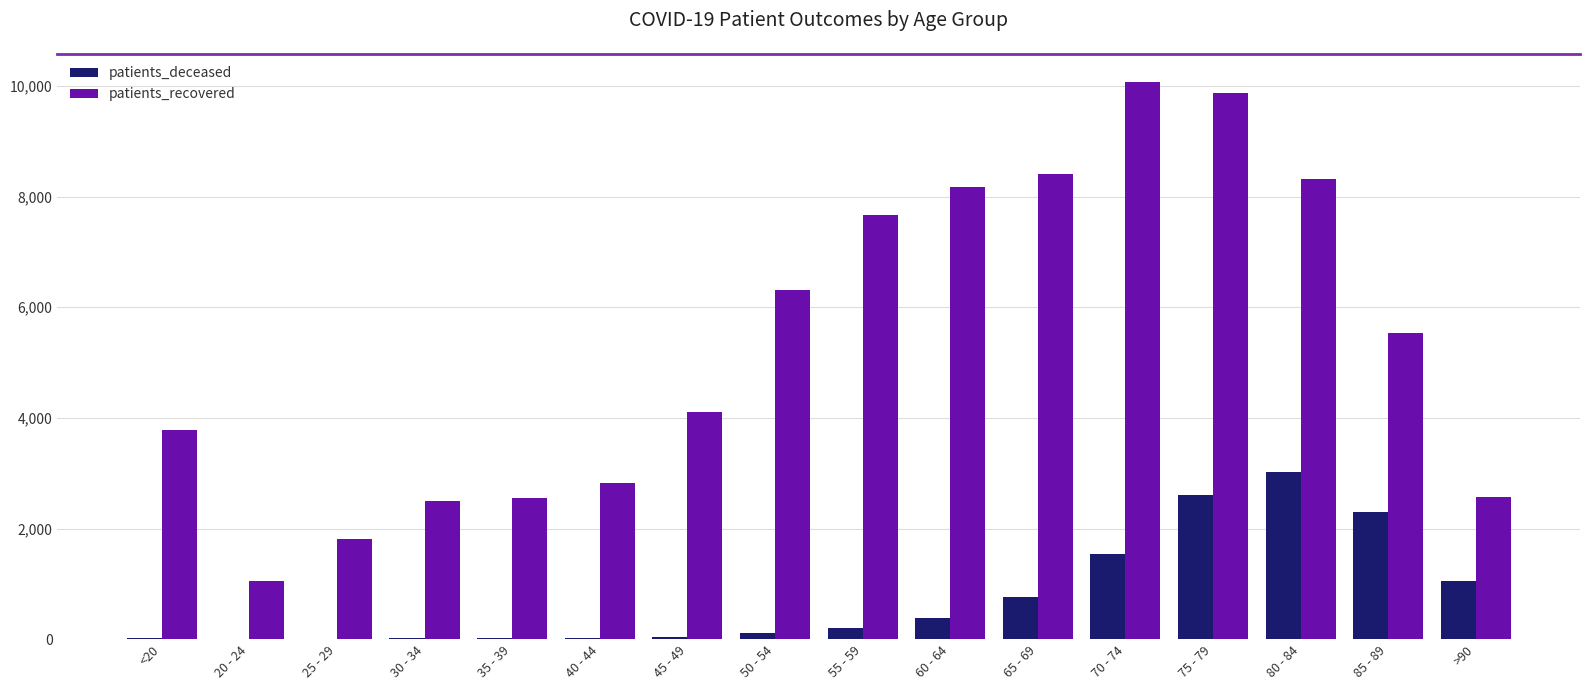

Which series has the largest total across all categories?

patients_recovered